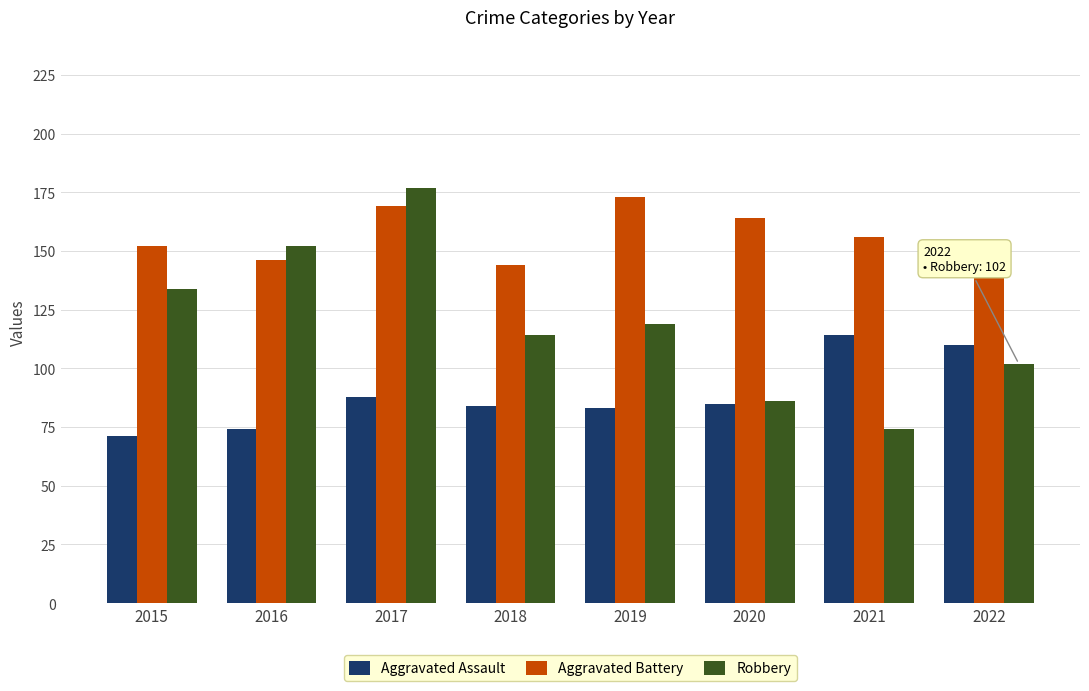

Rank the series by their maximum value, from lowest to highest.

Aggravated Assault, Aggravated Battery, Robbery